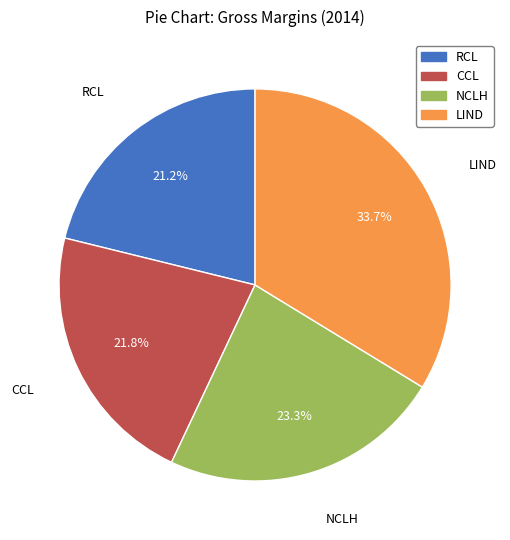

The RCL slice represents 21% of the pie. True or false?

True